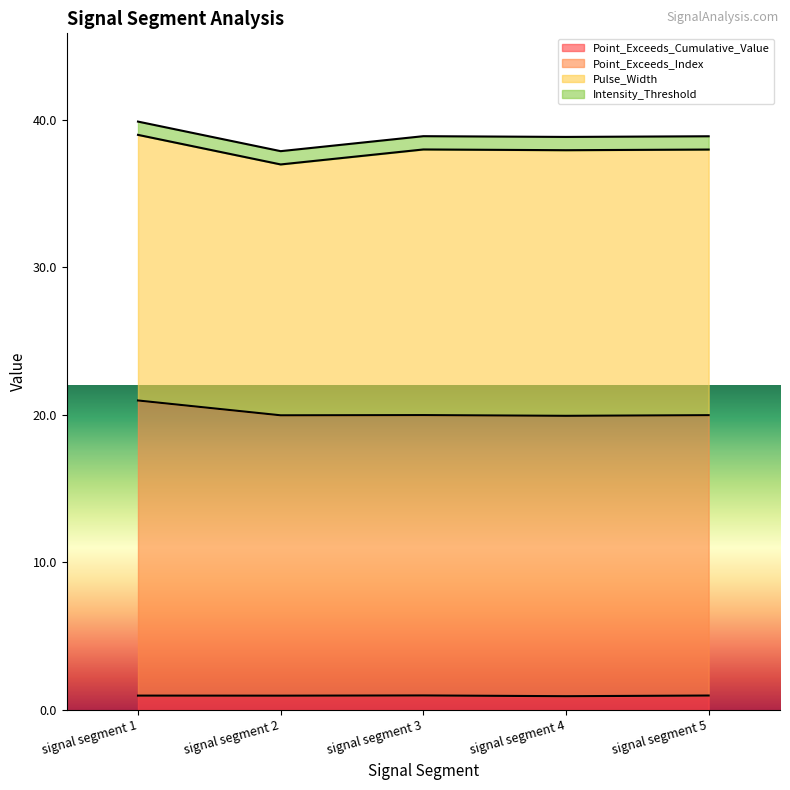

Where is Point_Exceeds_Cumulative_Value nearest to the value 0?

signal segment 4